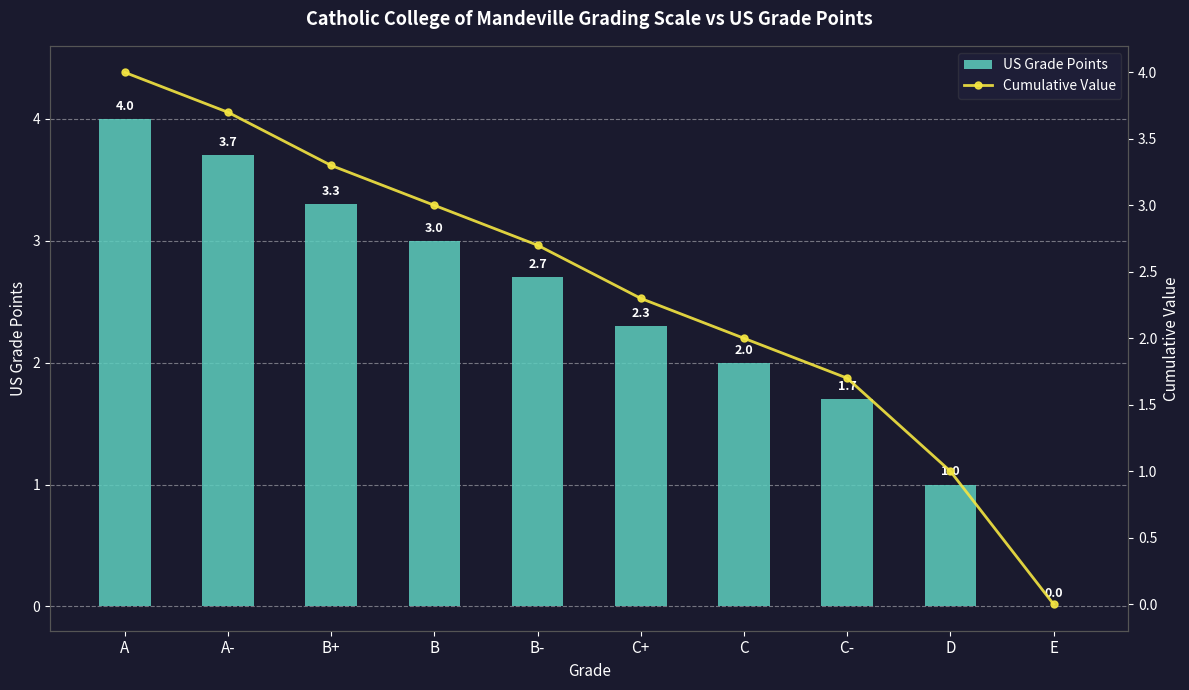

How many values in the Cumulative Value series exceed 2?

6